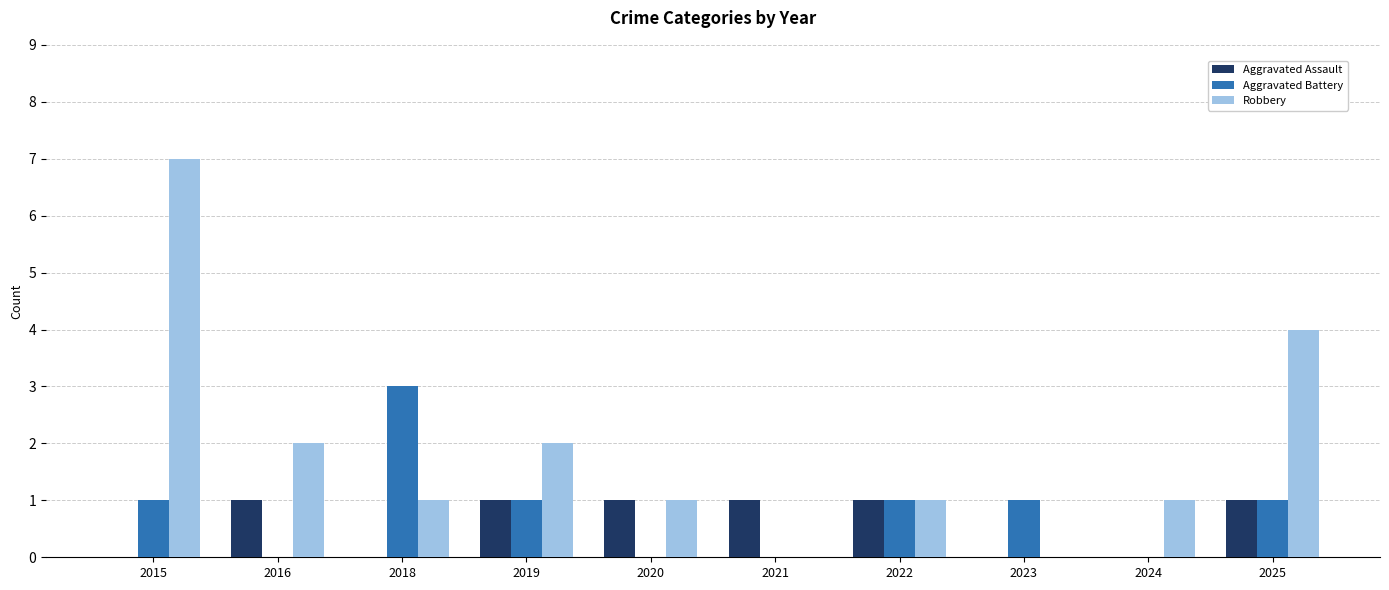

Are the bars grouped side by side (vs. stacked)?

Yes